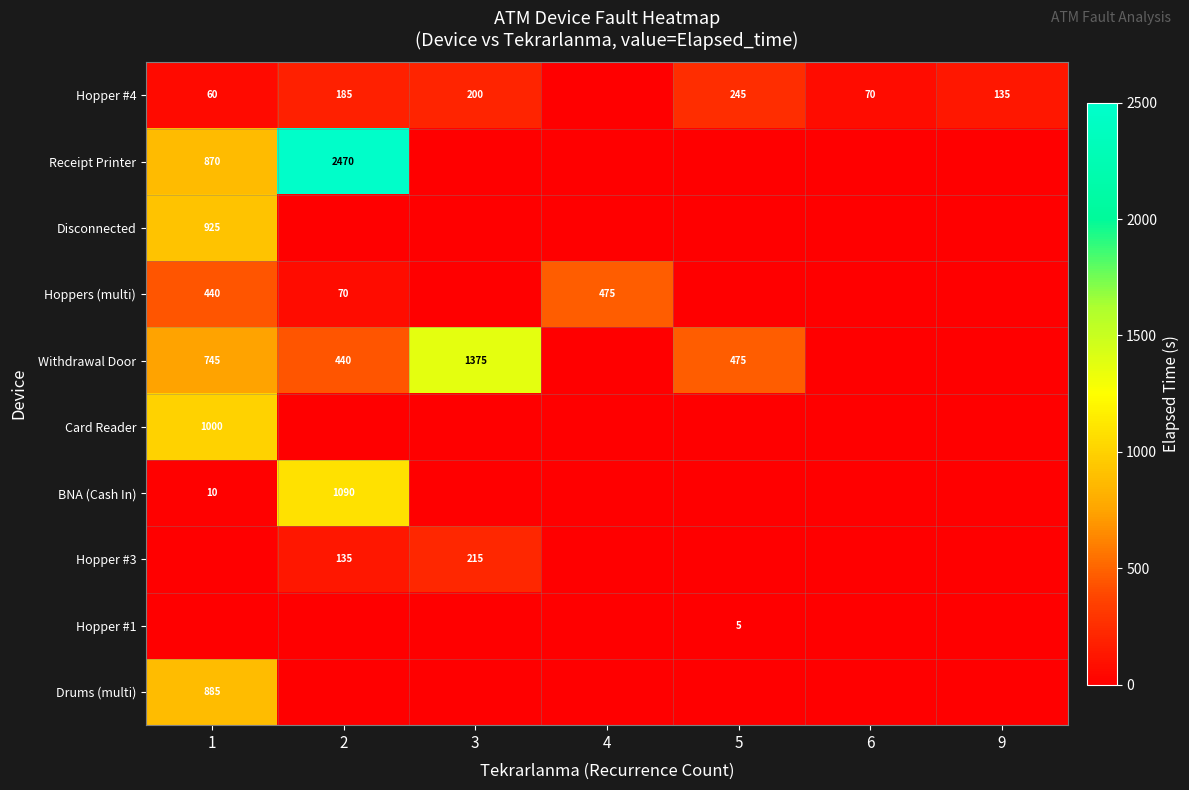

Is it true that Withdrawal Door equals 2245 at 3?

False